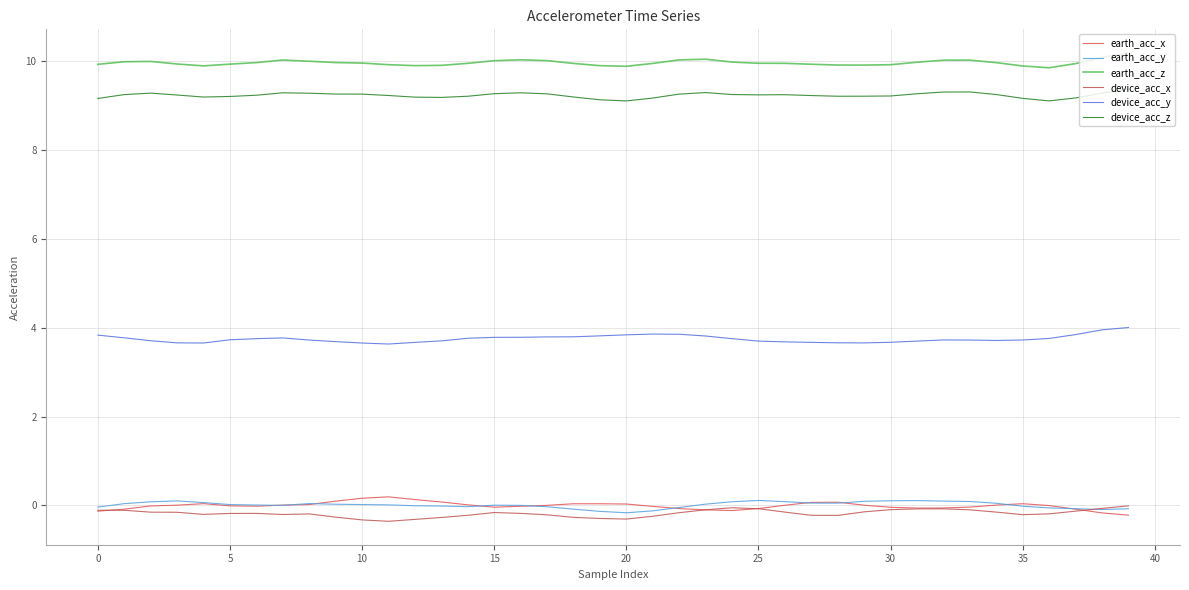

Does the chart have visible grid lines?

Yes